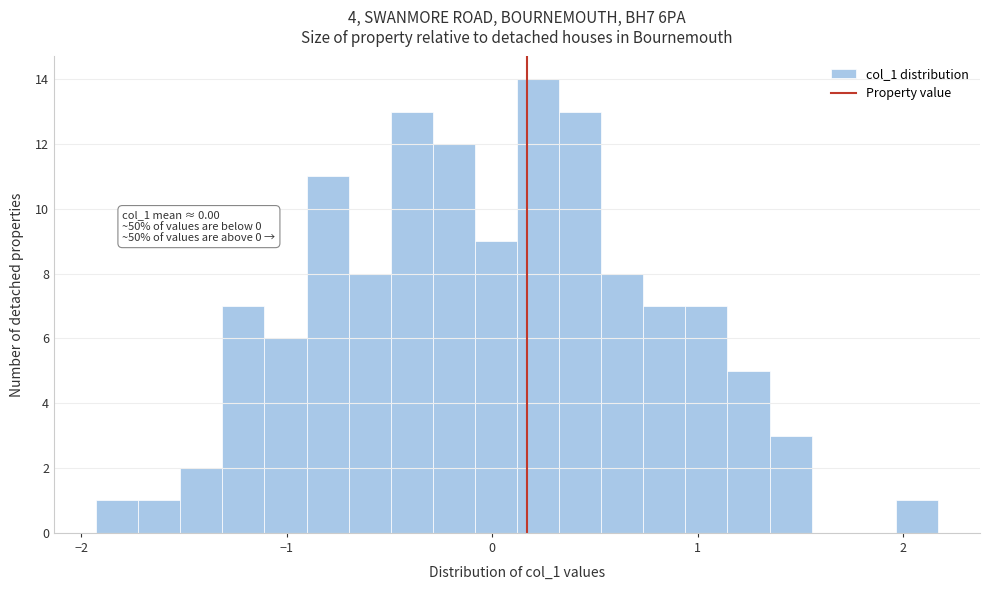

Read against the x-axis, roughly where is the centre of the tallest bar?

0.2